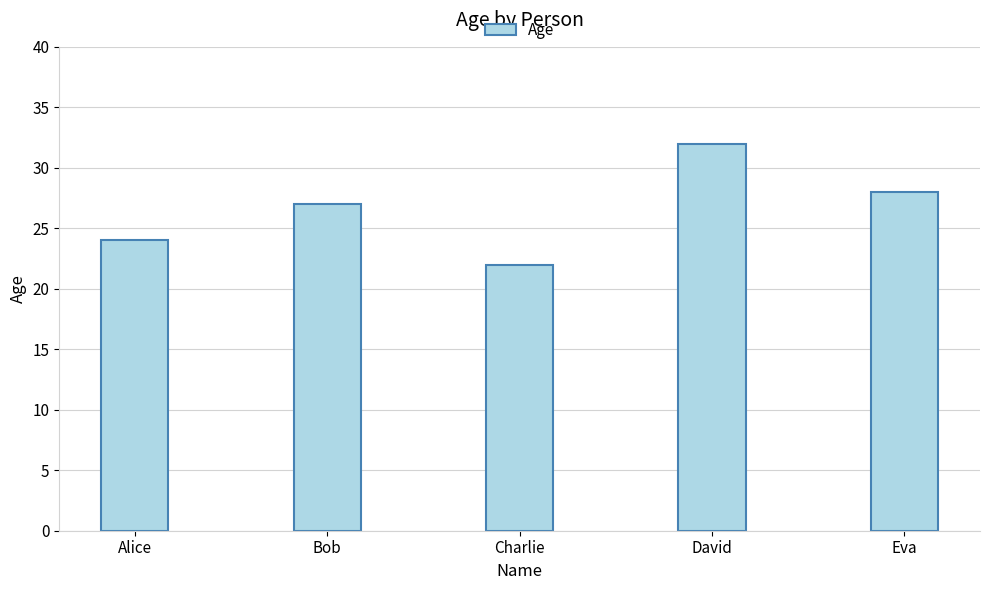

Reading right to left, what are all the values shown in this chart?

28	32	22	27	24